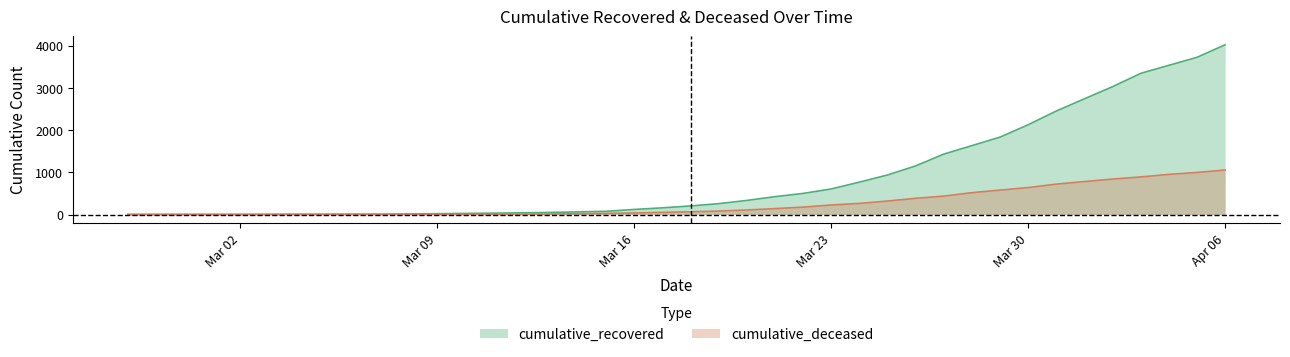

What is the highest value of the cumulative_deceased series?

1056